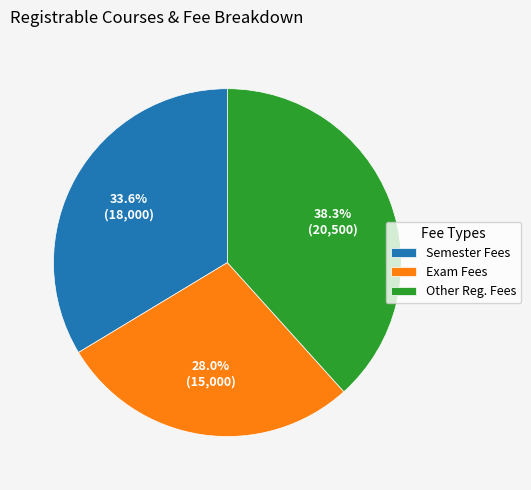

Does any single category account for the majority?

No